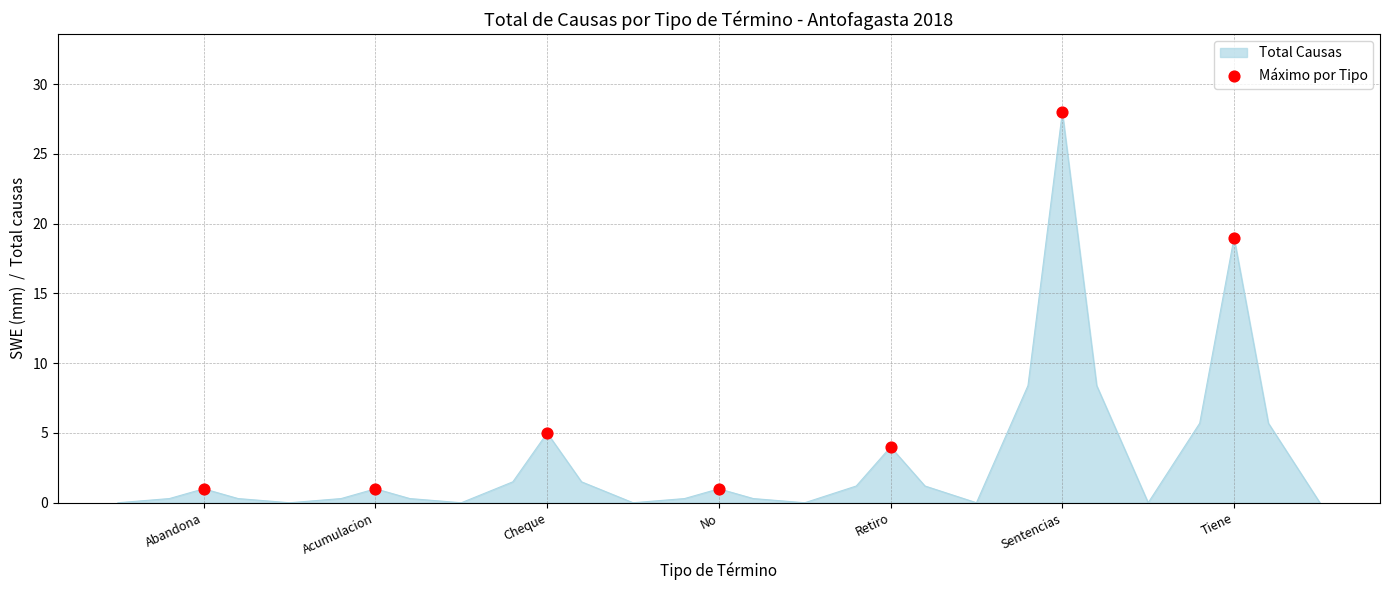

What is the ratio of the value at Cheque to the value at Acumulacion?

5.0